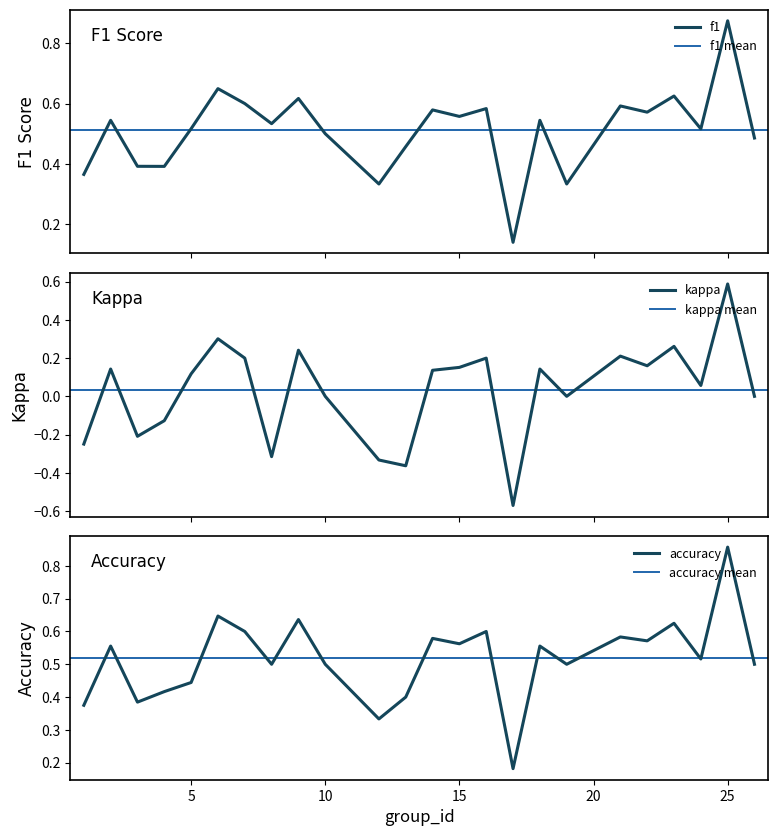

What is the value of the accuracy point at the 20th from the left?

0.6